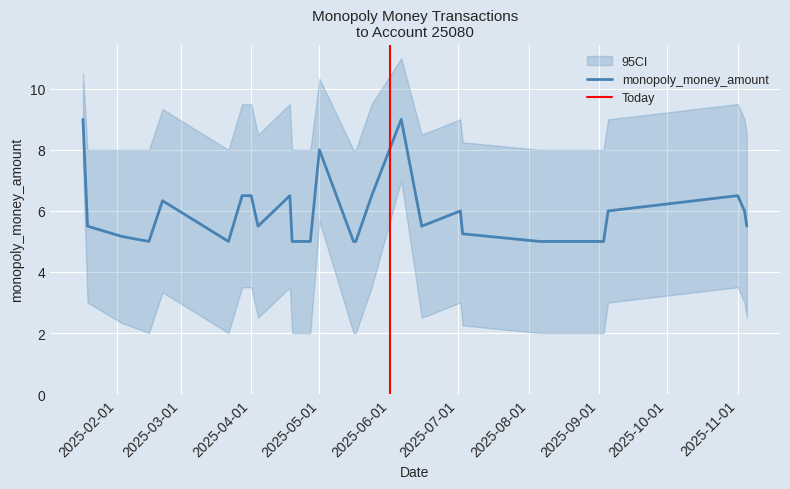

What is the minimum value for monopoly_money_amount?

5.0